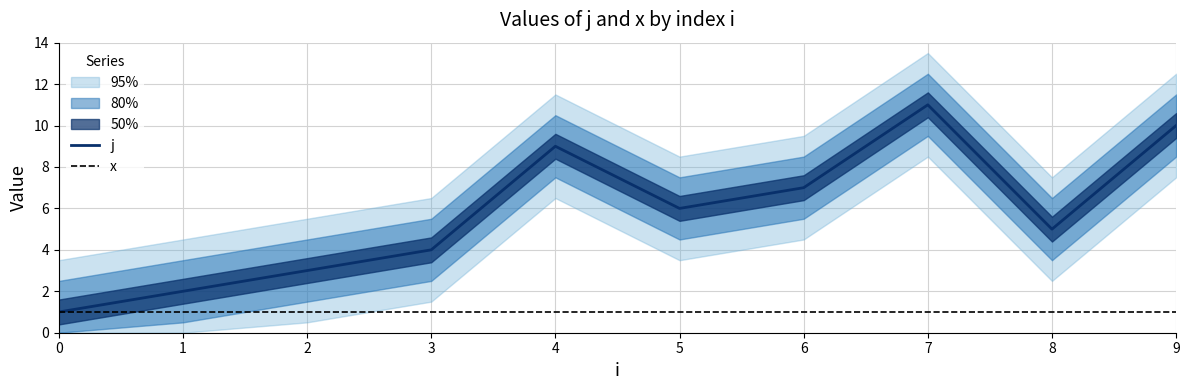

Where is the data nearest to the value 6?

5